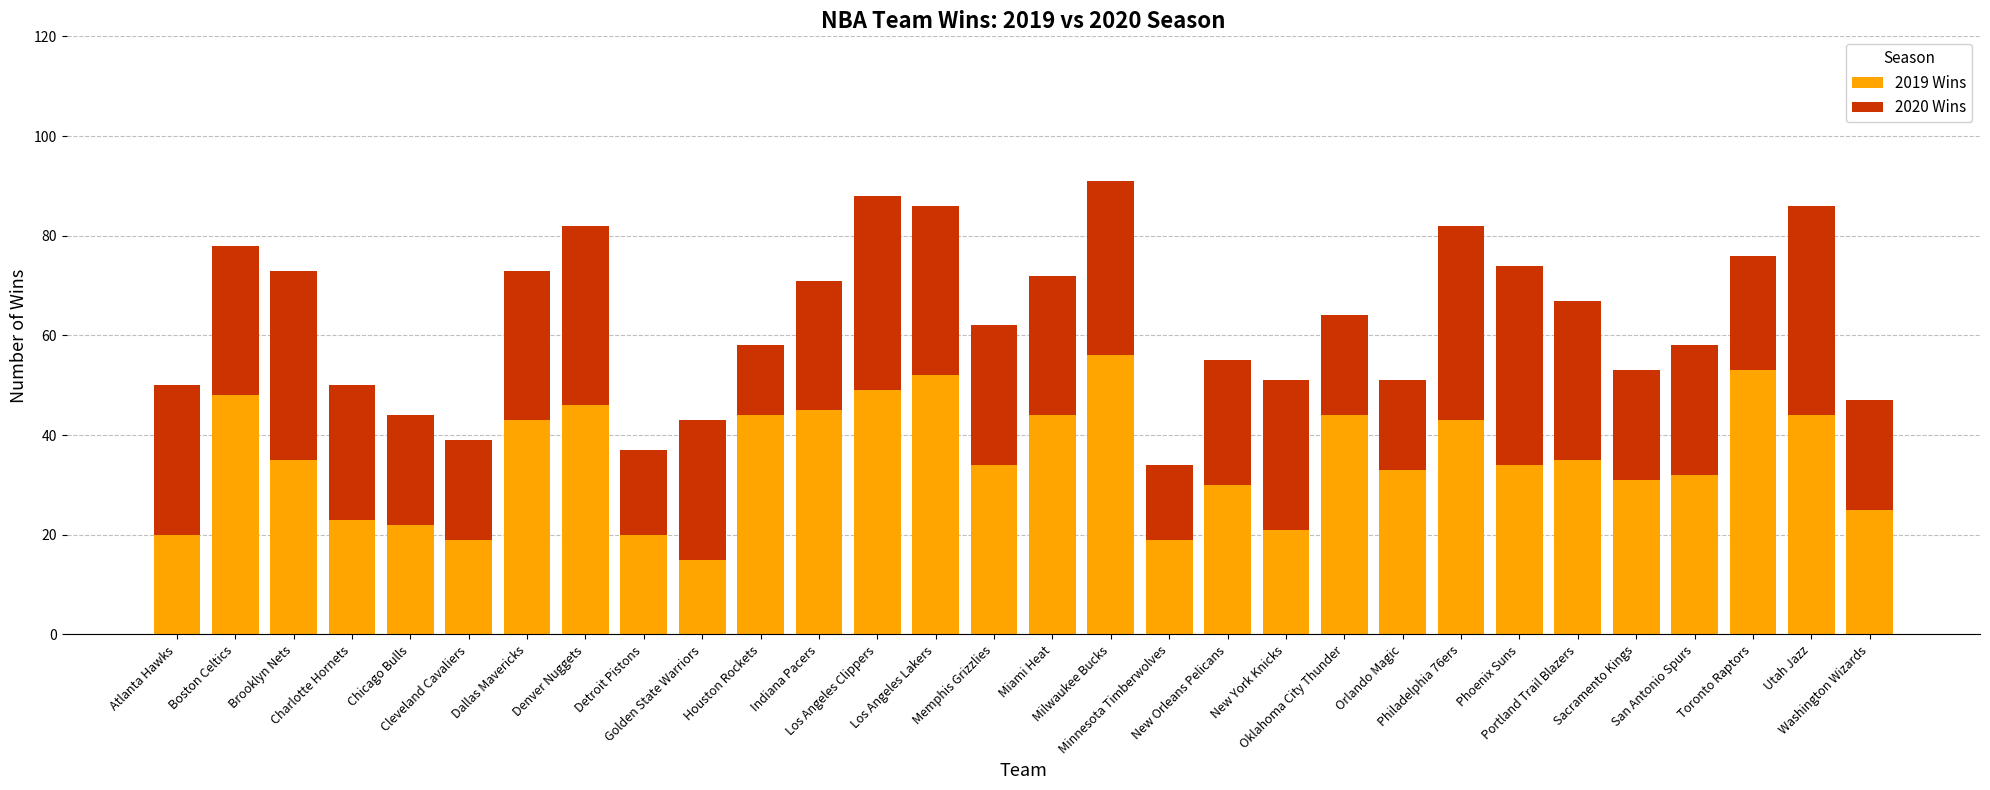

What is the sum of all 2019 Wins values?

1059